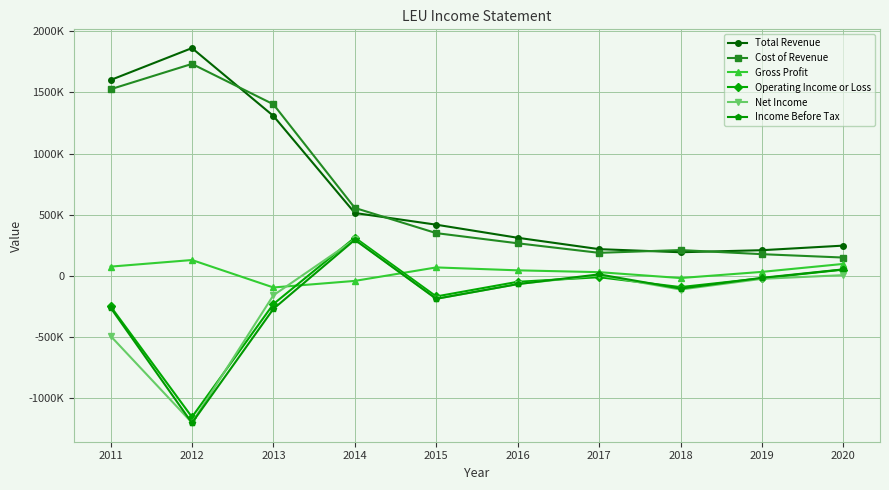

True or false: Income Before Tax has more than 0 points higher than both neighbors.

True